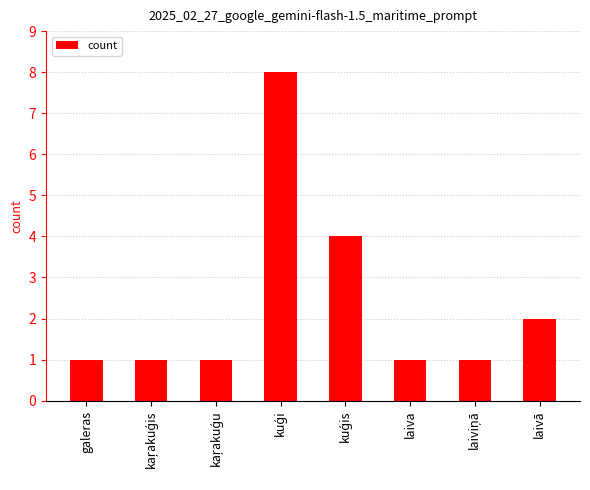

What is the maximum value shown in the chart?

8